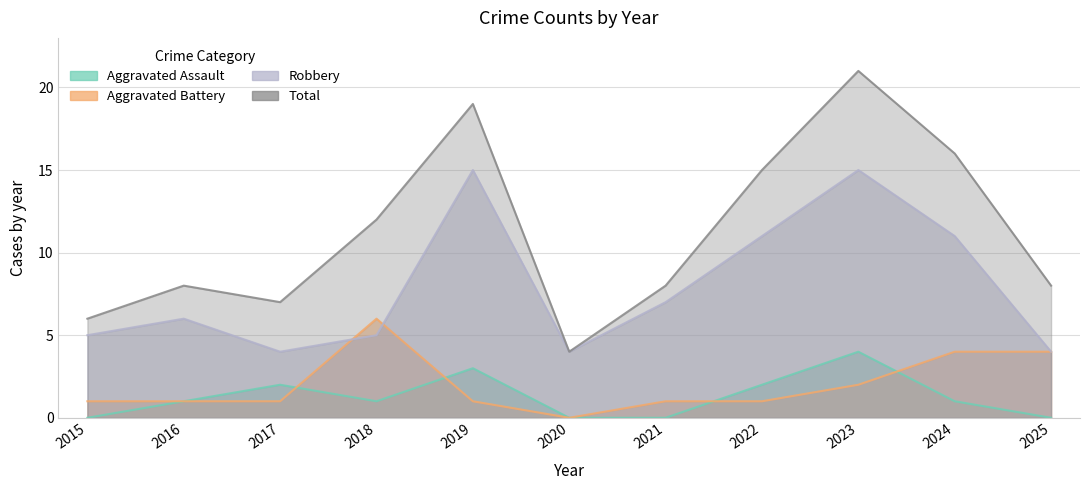

At which category does Aggravated Assault reach its first local peak?

2017